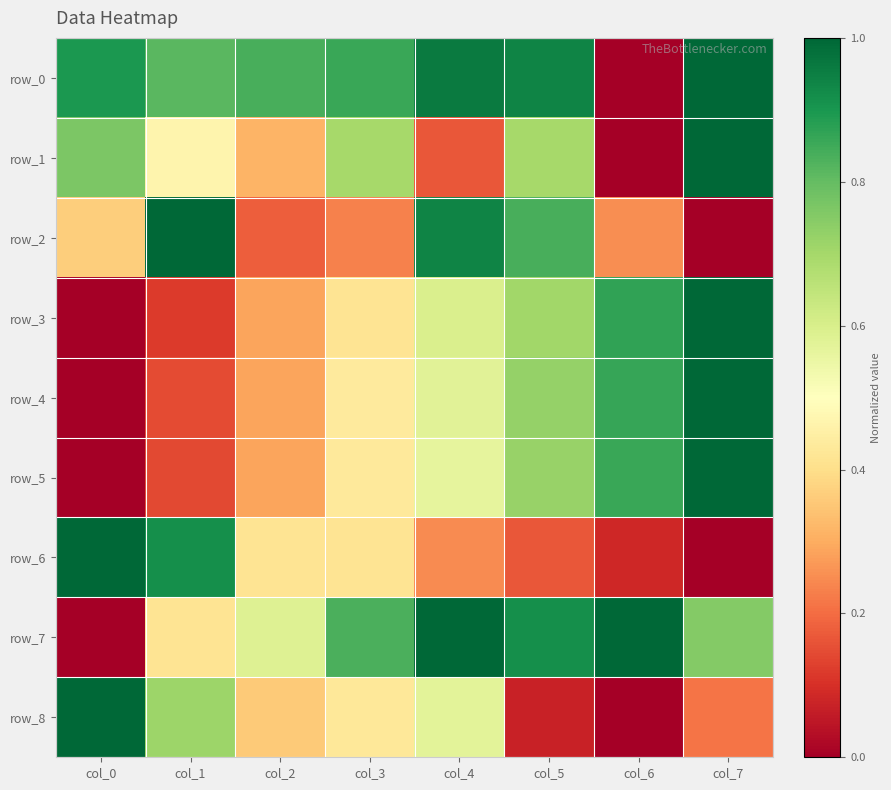

Which label corresponds to the smallest value in the chart?

col_6